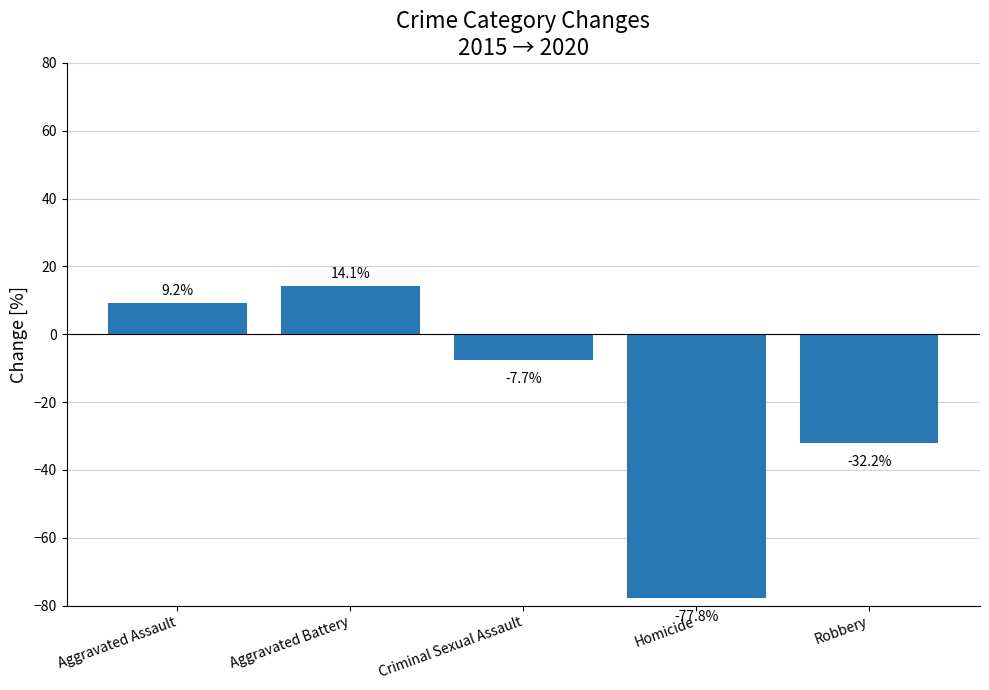

Are the bars grouped side by side (vs. stacked)?

No